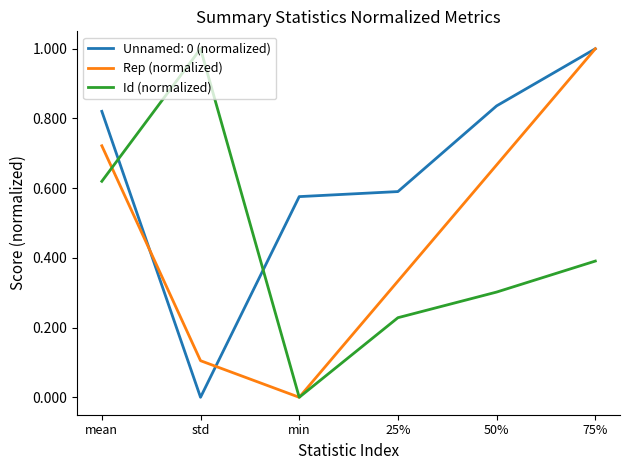

Which series ends up on top after the final intersection of Id (normalized) and Unnamed: 0 (normalized)?

Unnamed: 0 (normalized)